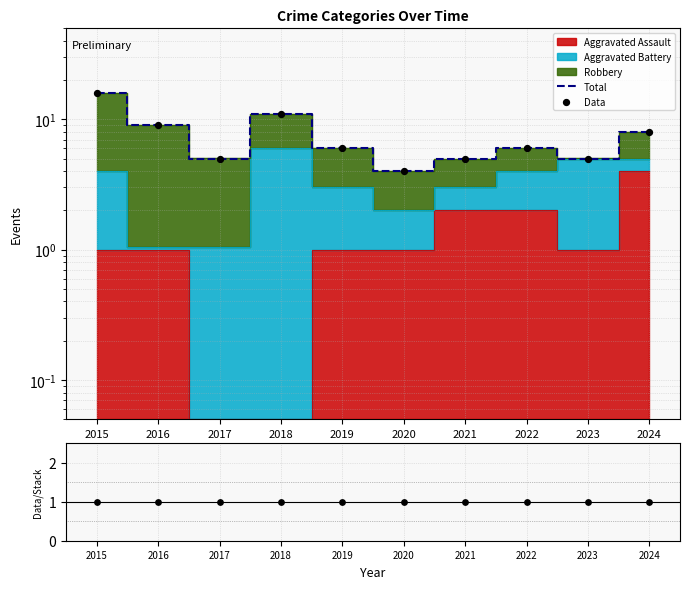

At which category is the sum across all series the highest?

2015